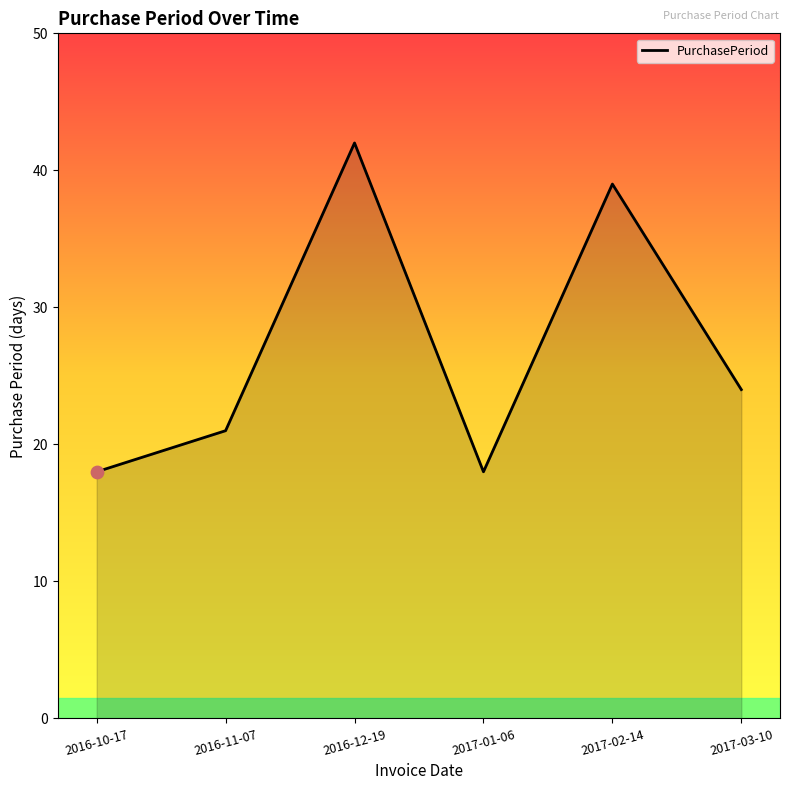

What is the change in value from 2016-12-19 to 2017-02-14?

-3